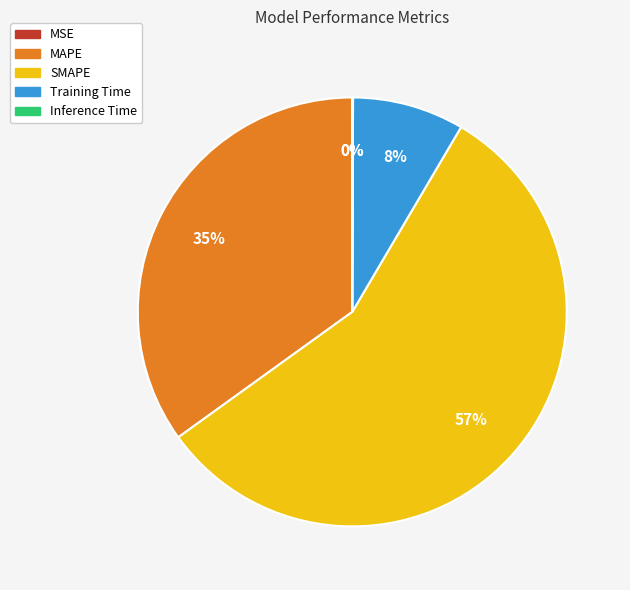

What percentage is the SMAPE slice, to the nearest percent?

57%